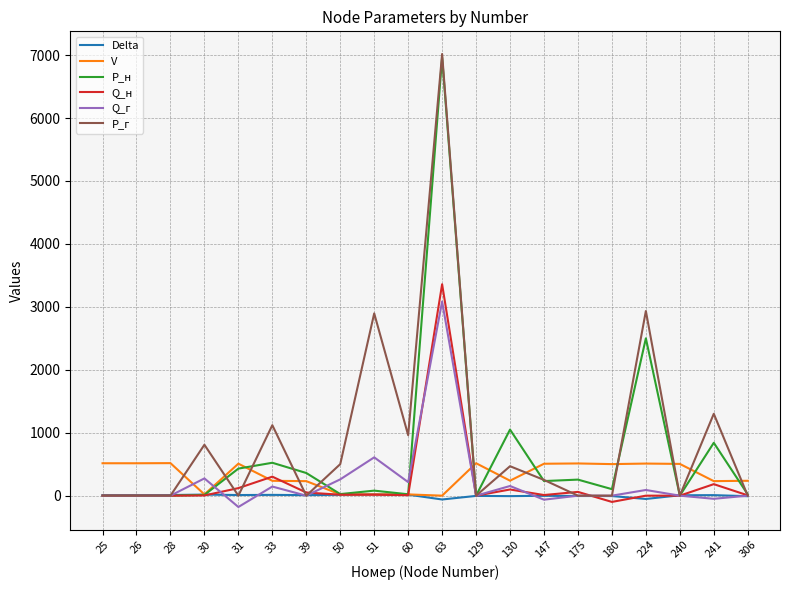

What is the difference between the highest and lowest values at 130?

1057.3